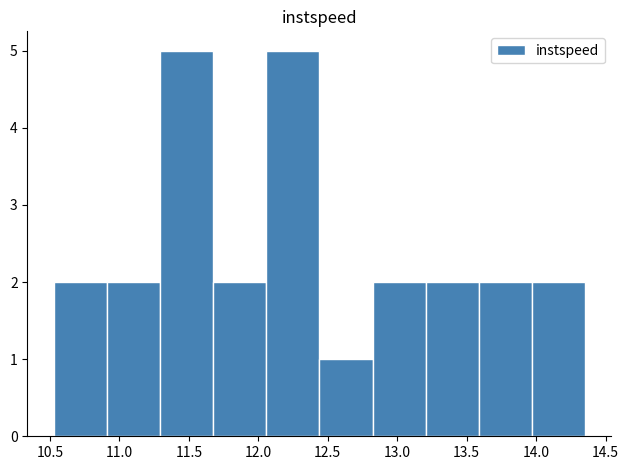

What is the height of the bar covering 11.70 to 12.05 on the x-axis? Neither the bar edges nor the heights are printed on the chart, so give them approximately, as read against the axes.

2